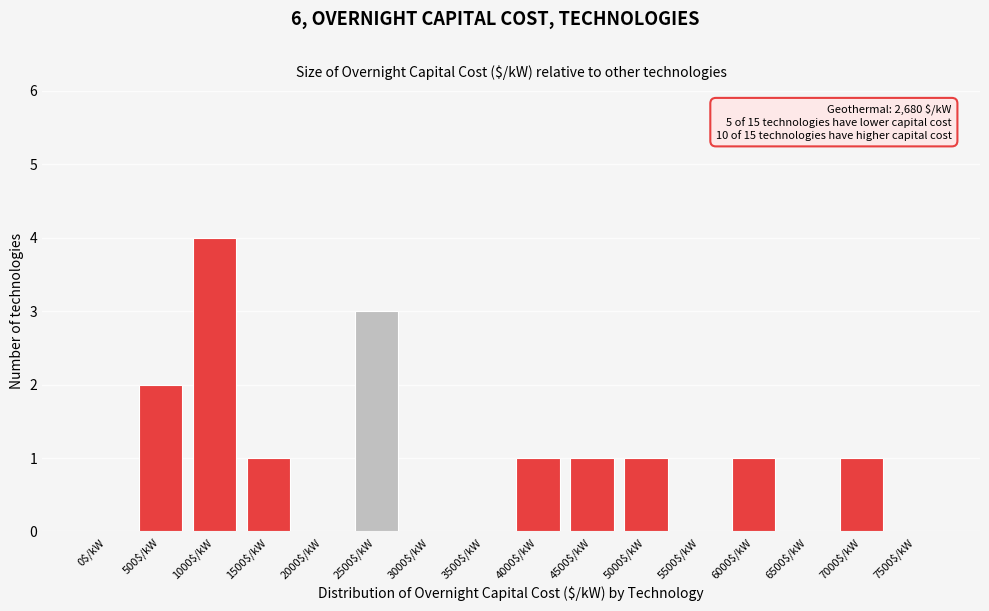

What is the maximum value shown in the chart?

4